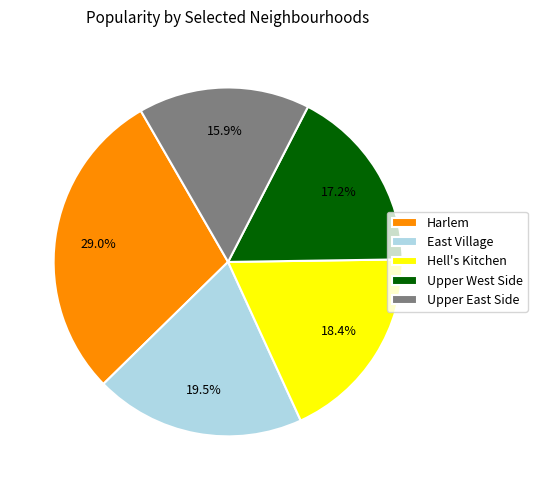

Is there any slice that represents more than half of the pie?

No